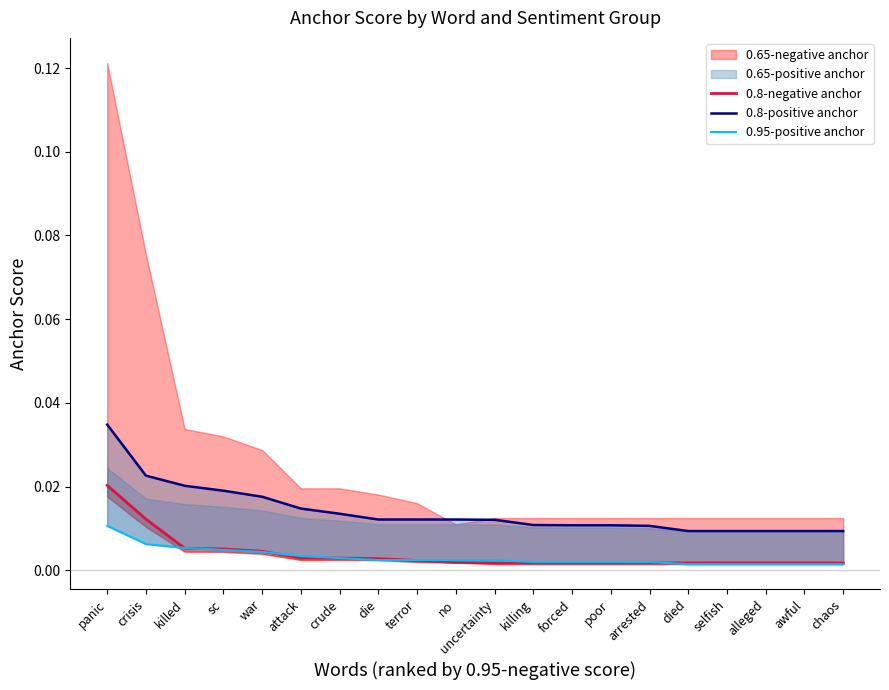

Does the chart display data point markers on the line(s)?

No